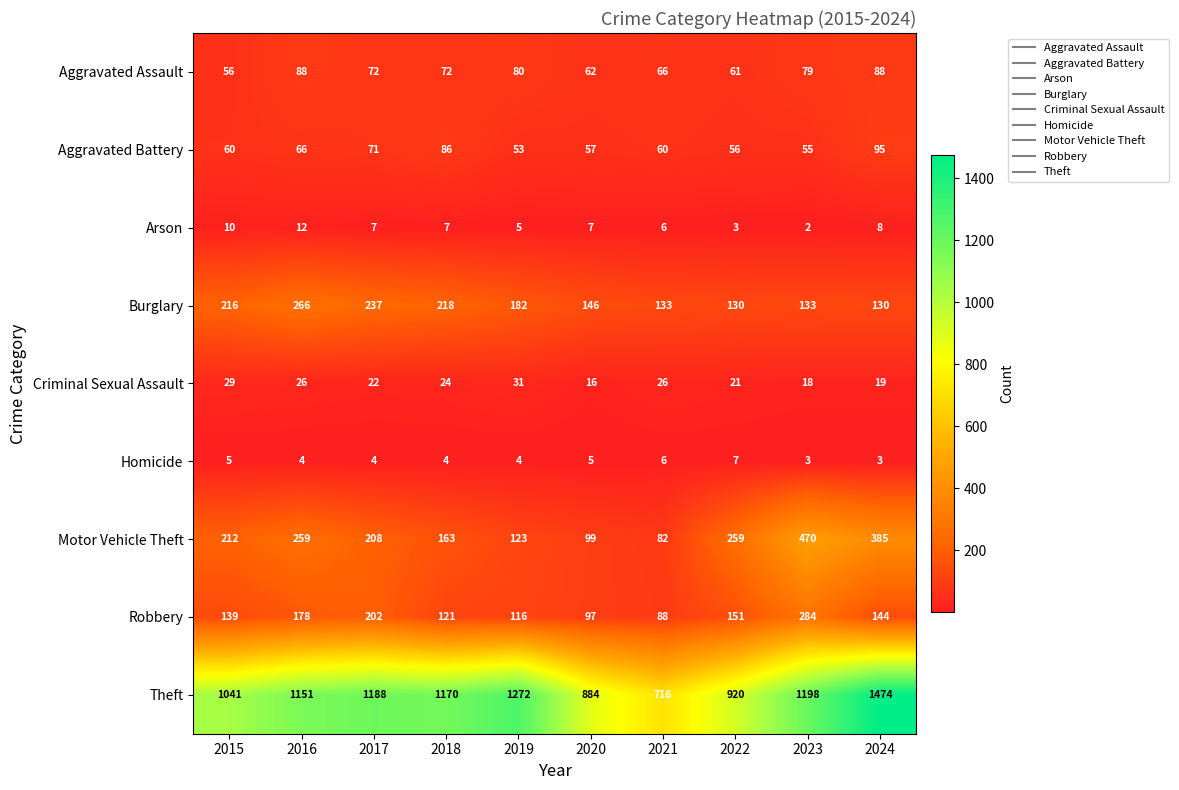

List the series in order of their peak value, highest first.

Theft, Motor Vehicle Theft, Robbery, Burglary, Aggravated Battery, Aggravated Assault, Criminal Sexual Assault, Arson, Homicide